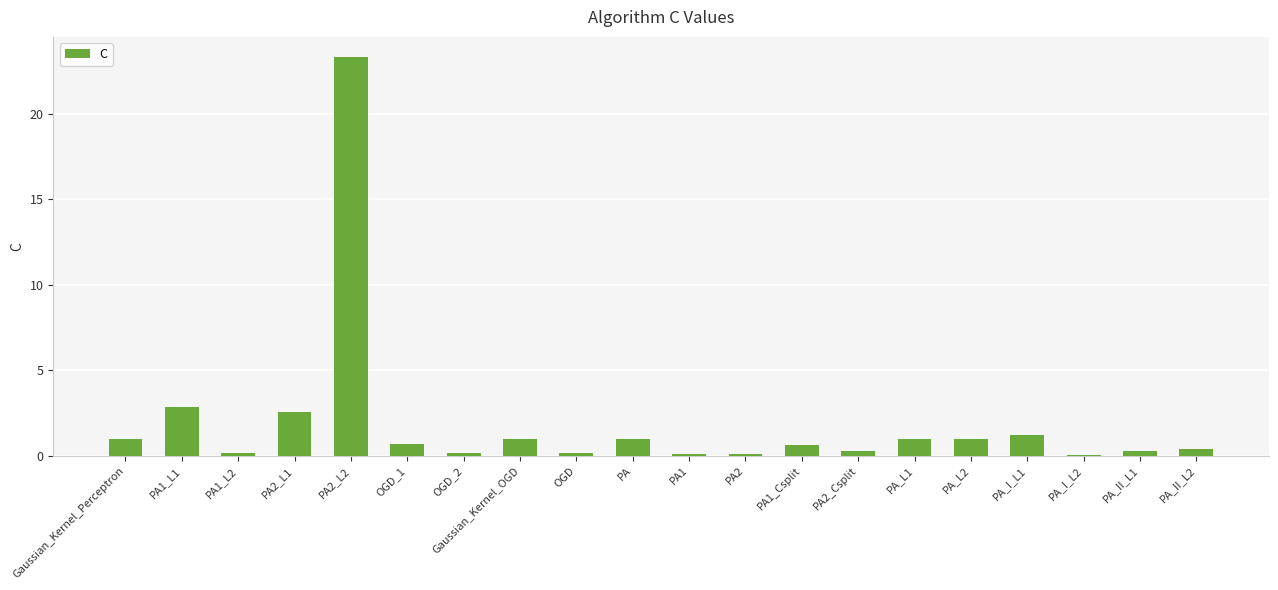

What is the sum of the values at OGD_2 and PA2_L2?

23.5